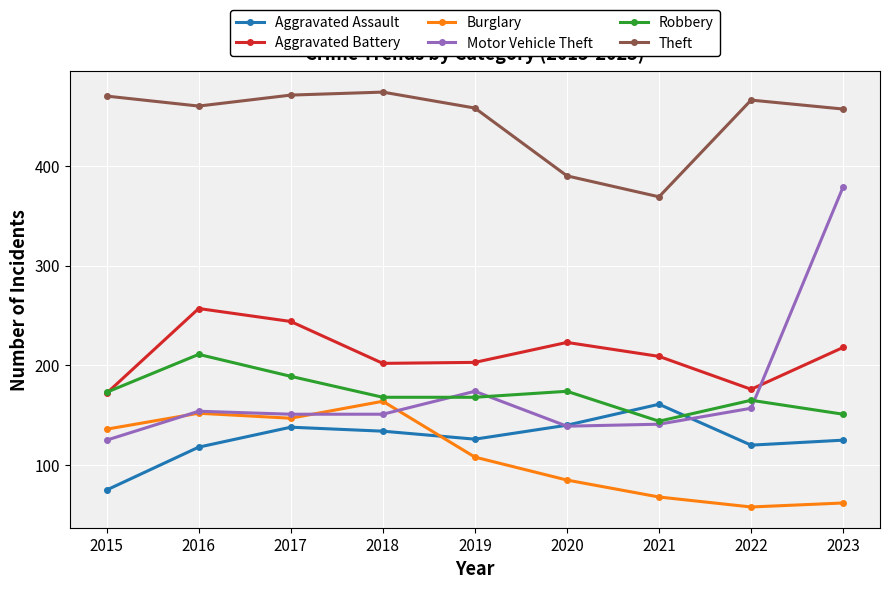

True or false: Robbery has a value of 91 at 2021.

False